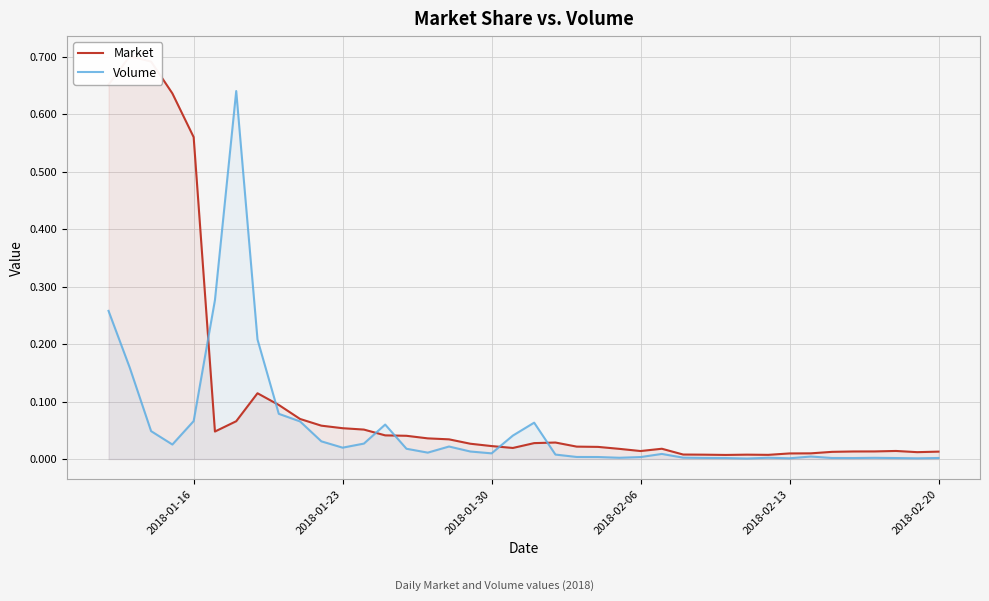

List the series in order of their peak value, lowest first.

Volume, Market